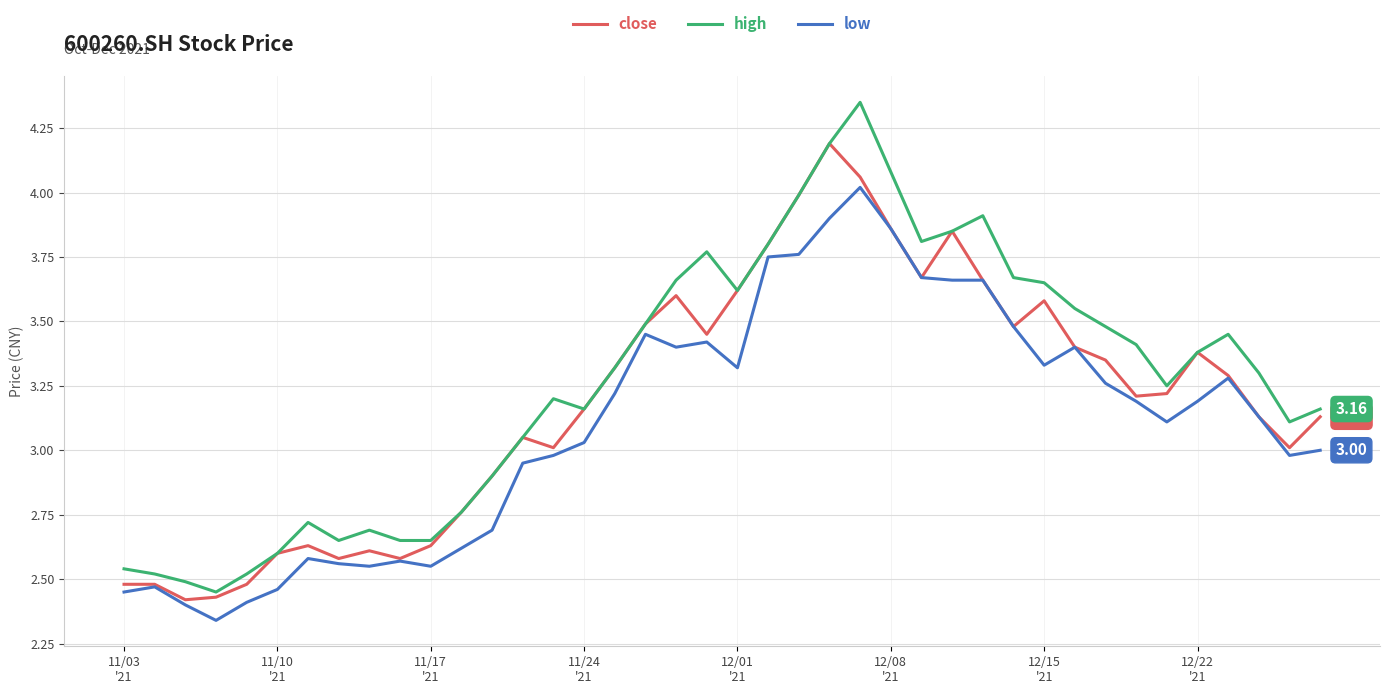

Which series has the largest total across all categories?

high